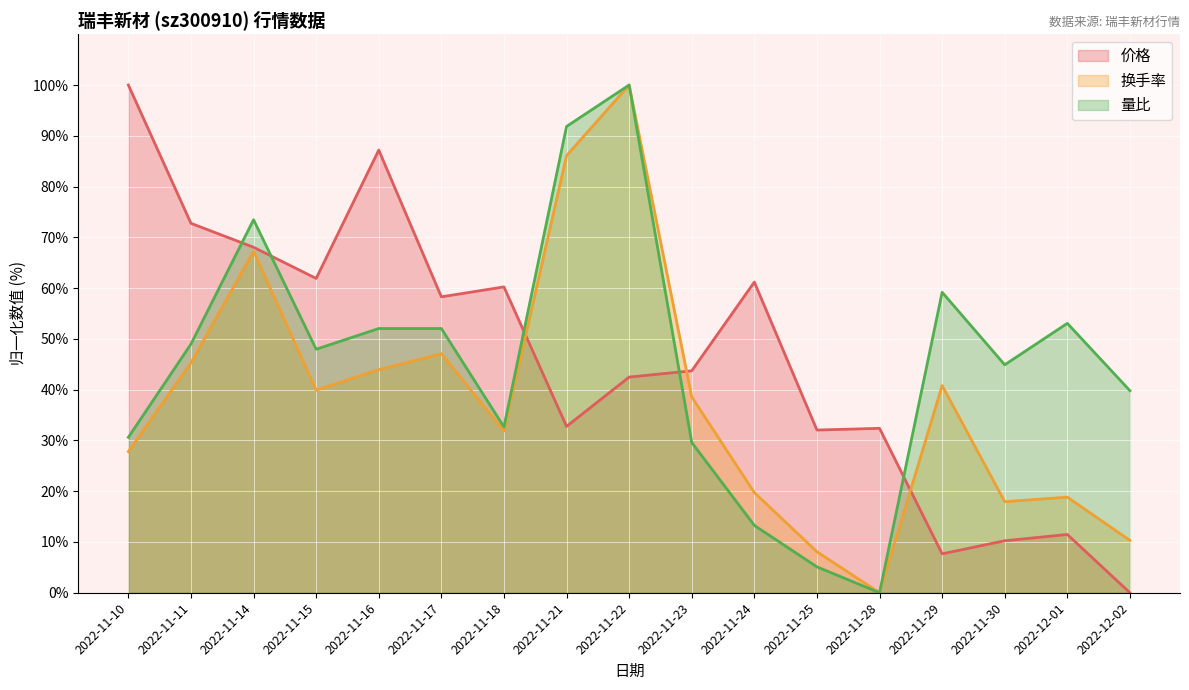

How many positive values does the 量比 series have?

16